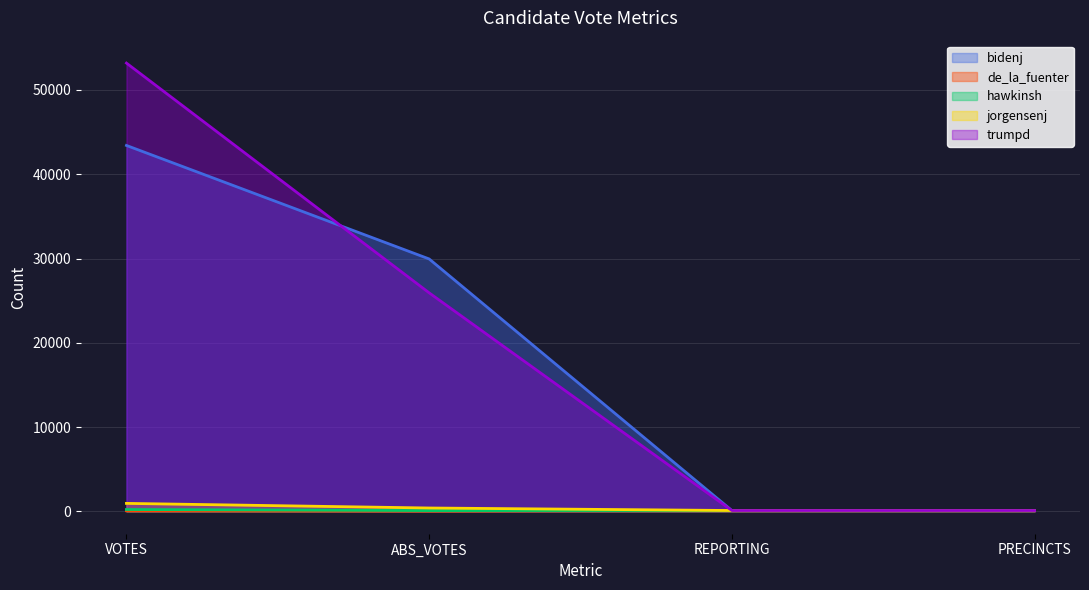

Between REPORTING and VOTES, which is larger?

VOTES